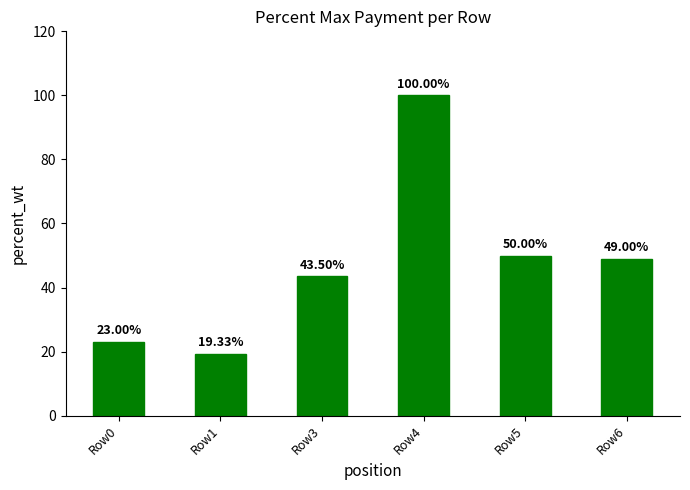

The chart shows a value of 19.3 at Row1. True or false?

True